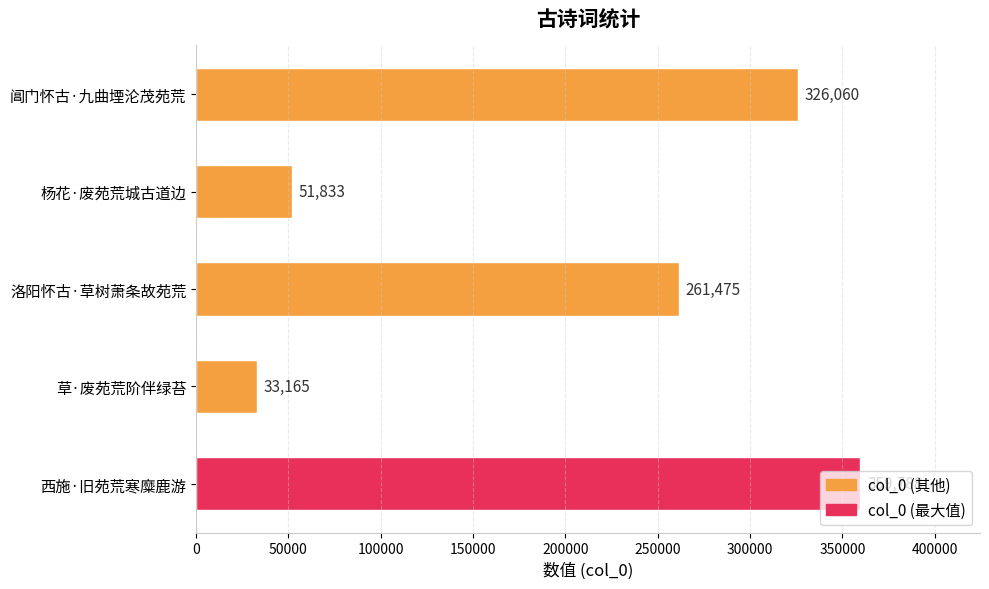

What is the greatest value displayed?

359788